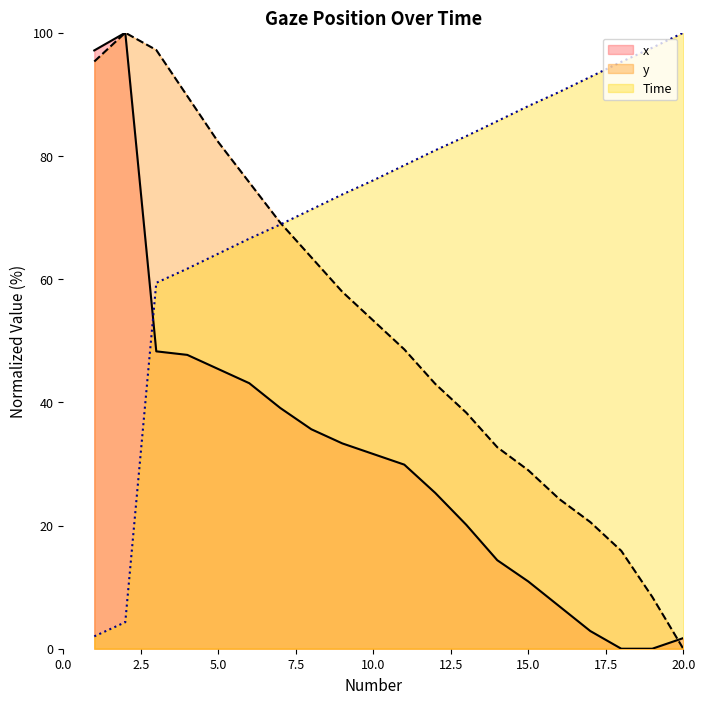

At which label does x reach its peak?

2